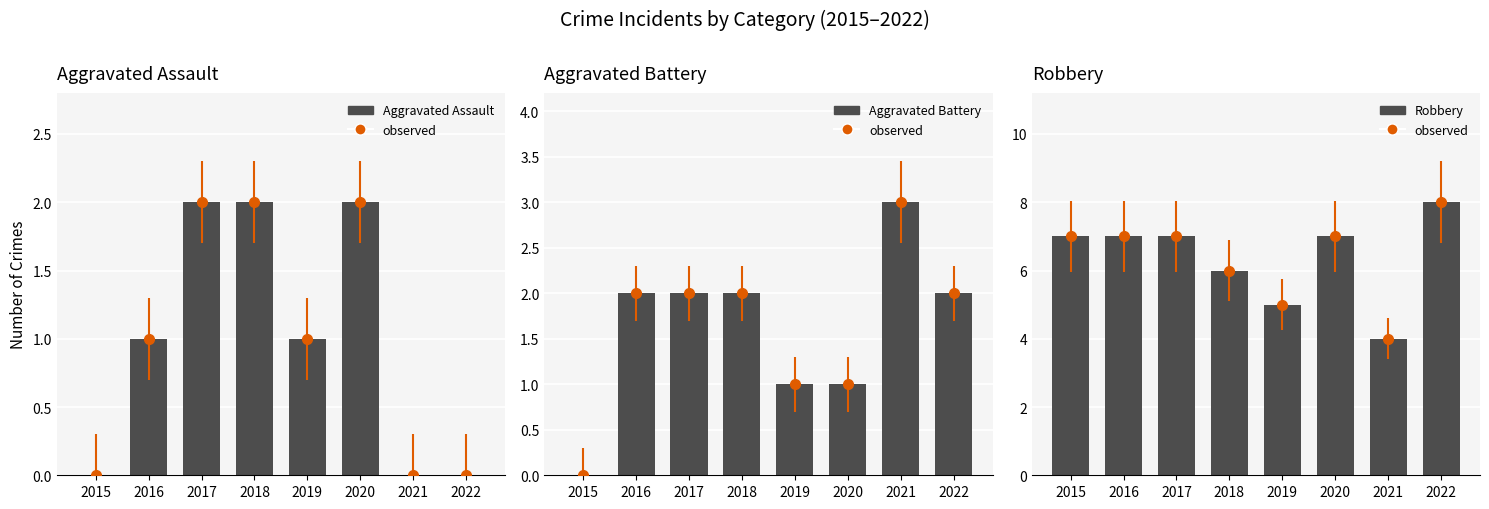

What is the total value across all series at 2017?

11